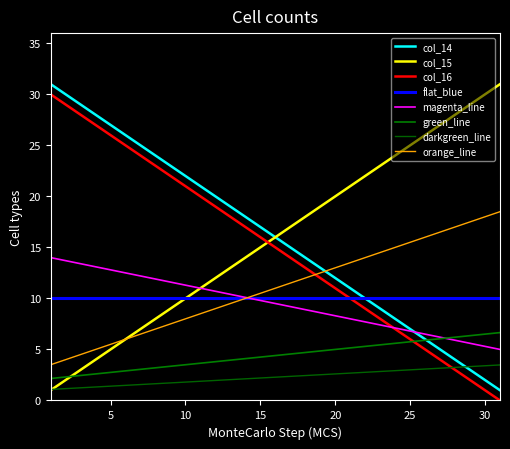

True or false: col_14 and col_15 intersect in this chart.

False